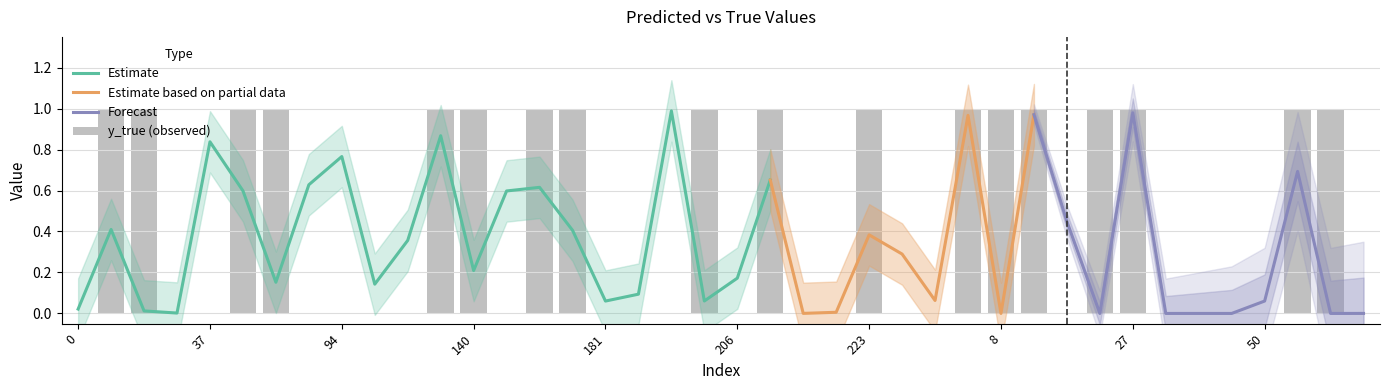

How many values are above zero?

18